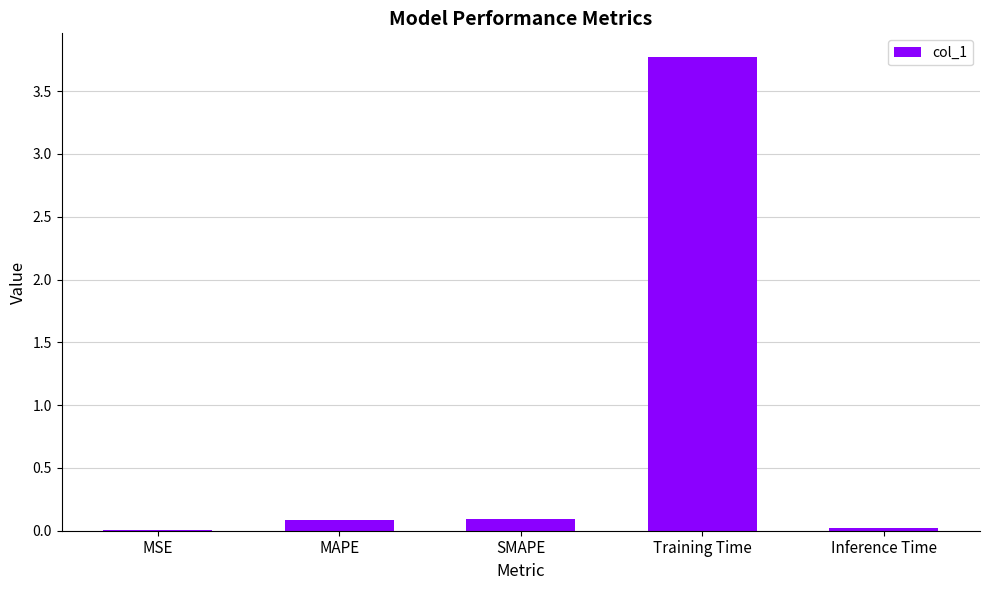

True or false: the data shows 0.1 at MAPE.

True